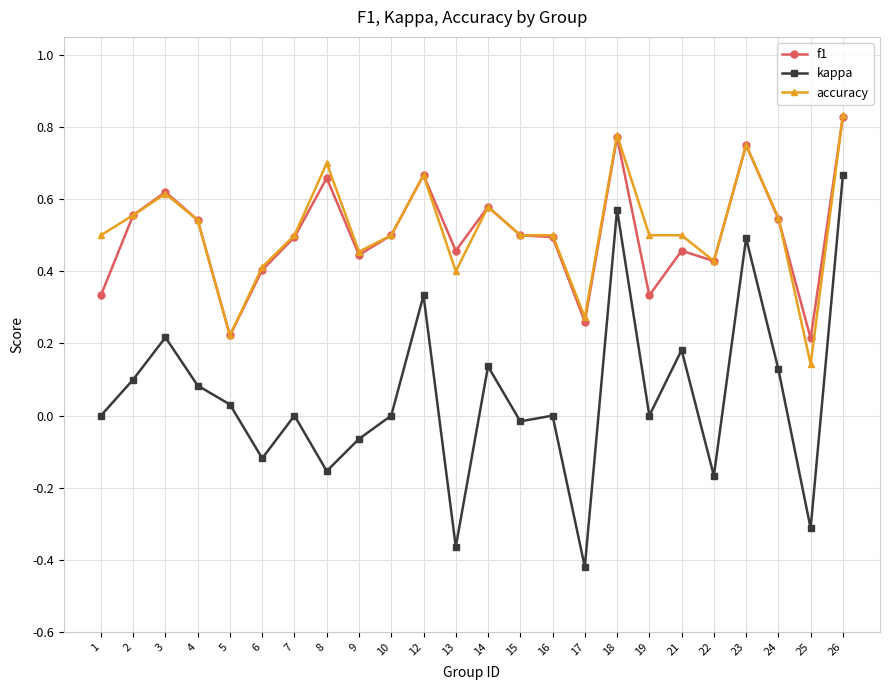

At which category is the sum across all series the highest?

26